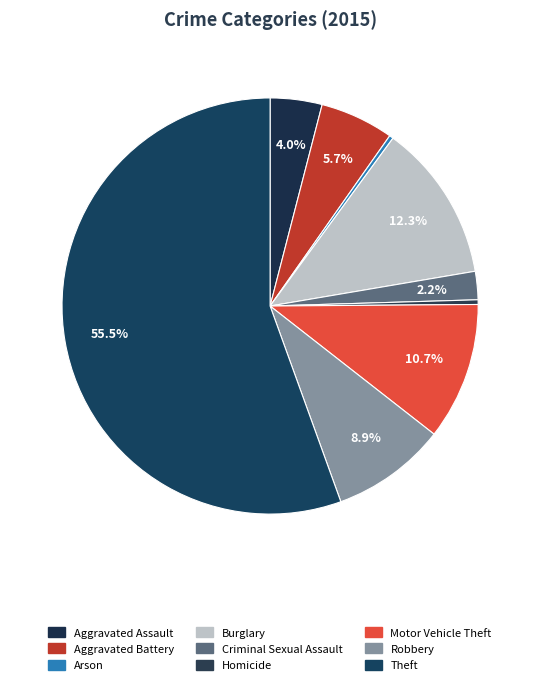

Which slice represents more than half of the pie?

Theft